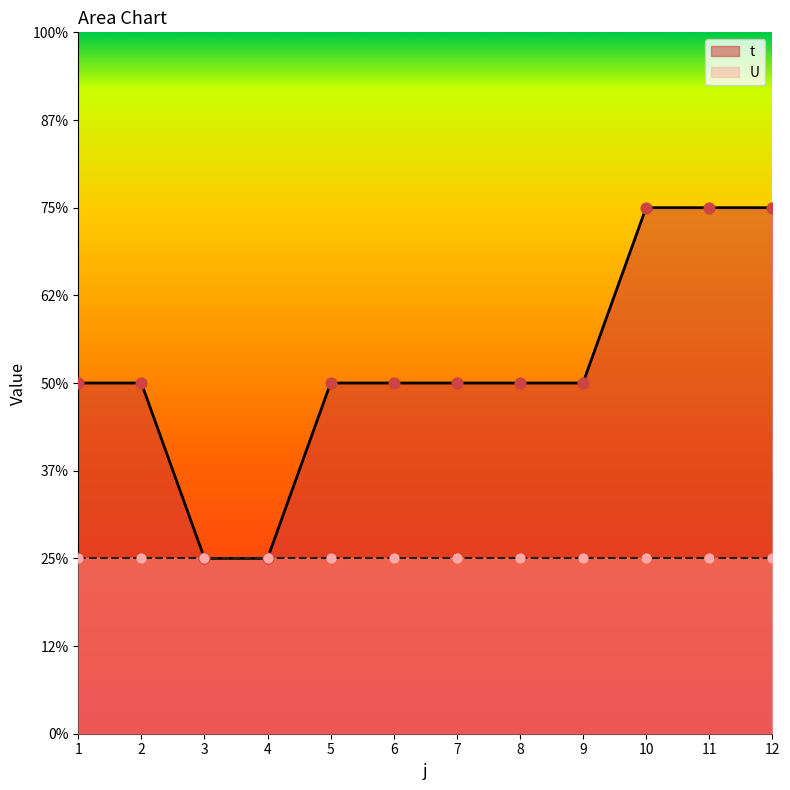

What is the change in value from 3 to 12?

+2